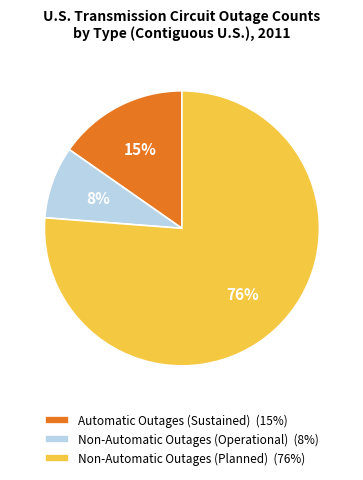

Which slice represents more than half of the pie?

Non-Automatic Outages (Planned)